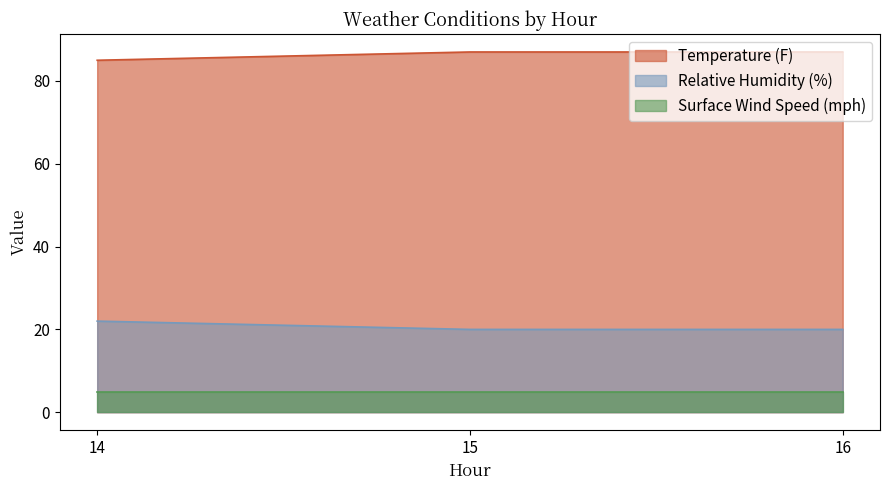

The Relative Humidity (%) series shows 12 at 15. True or false?

False